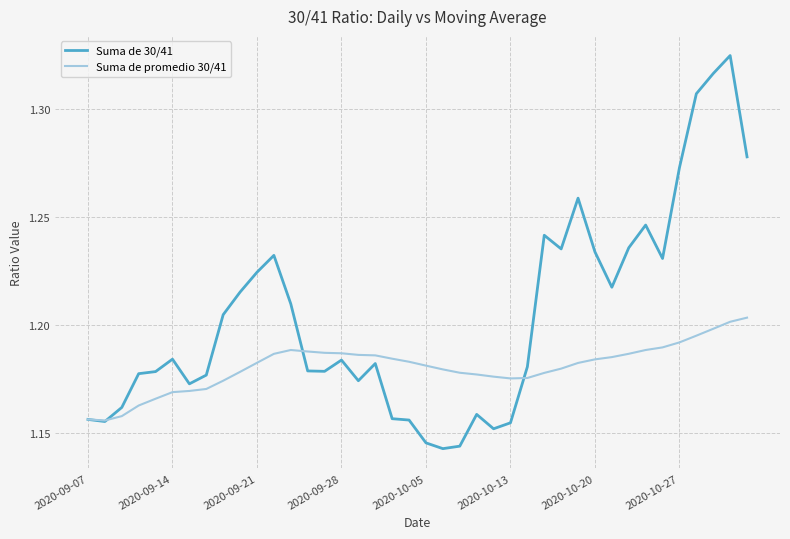

Which series has the largest total across all categories?

Suma de 30/41